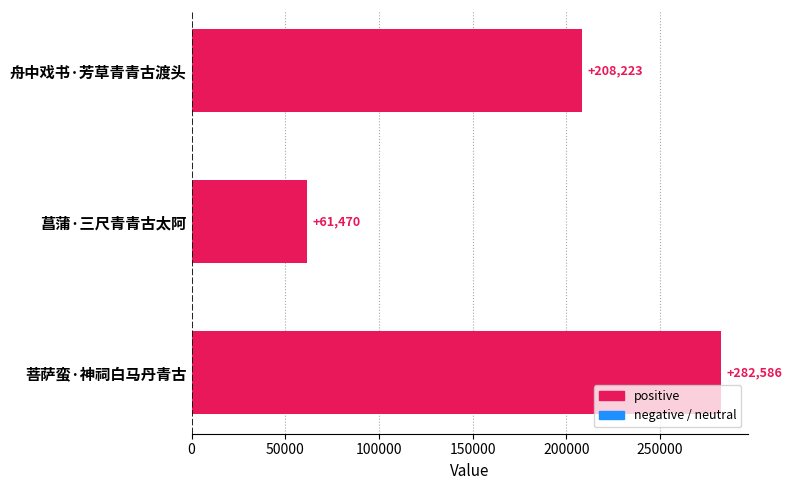

The chart shows a value of 31997 at 菖蒲·三尺青青古太阿. True or false?

False